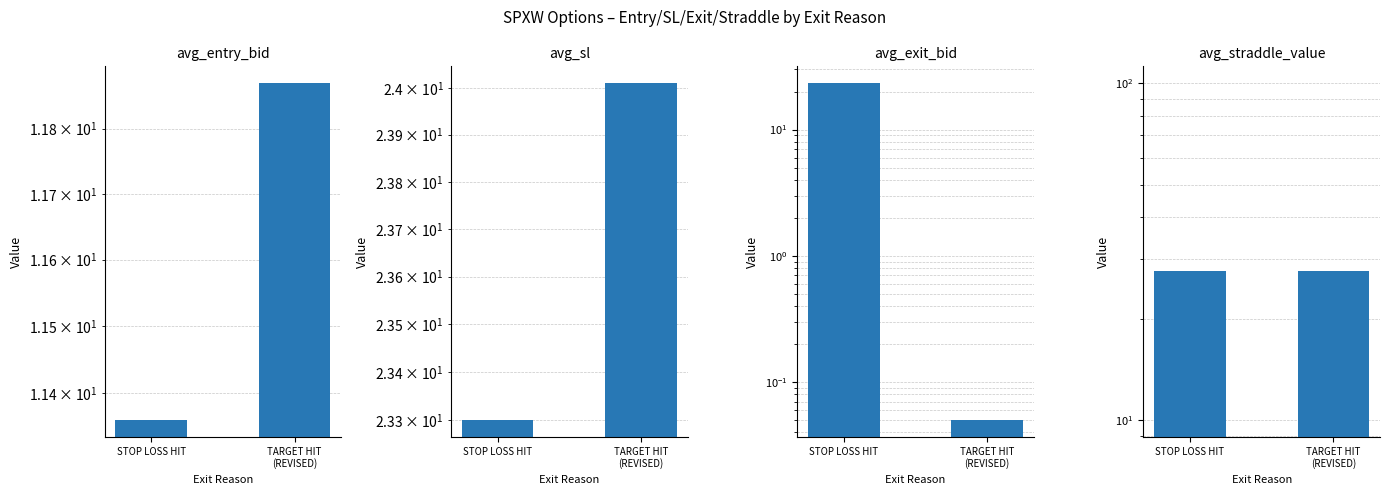

The value of avg_entry_bid at STOP LOSS HIT is 11.4. True or false?

True